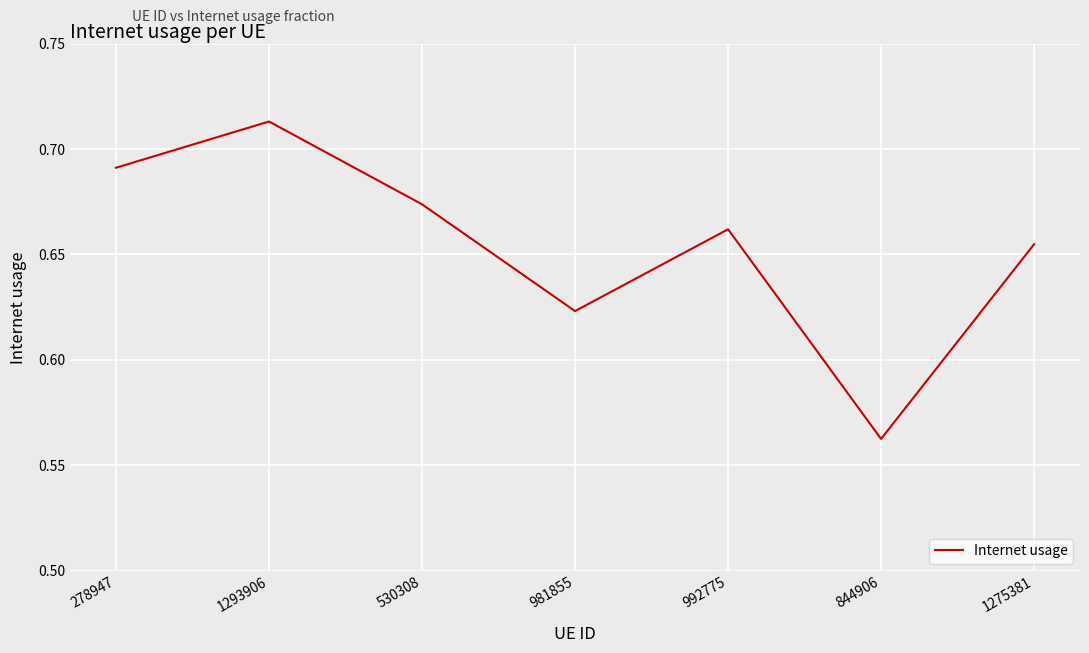

At which category does the chart reach its minimum across all series?

844906